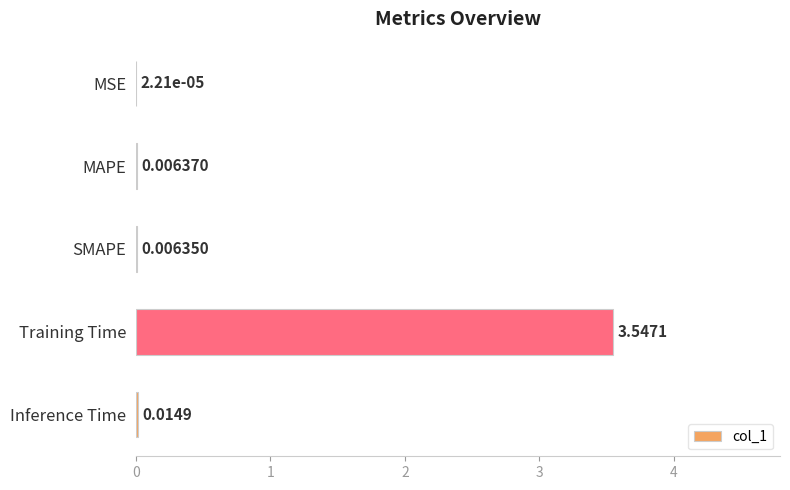

Which has a higher value, MSE or SMAPE?

SMAPE